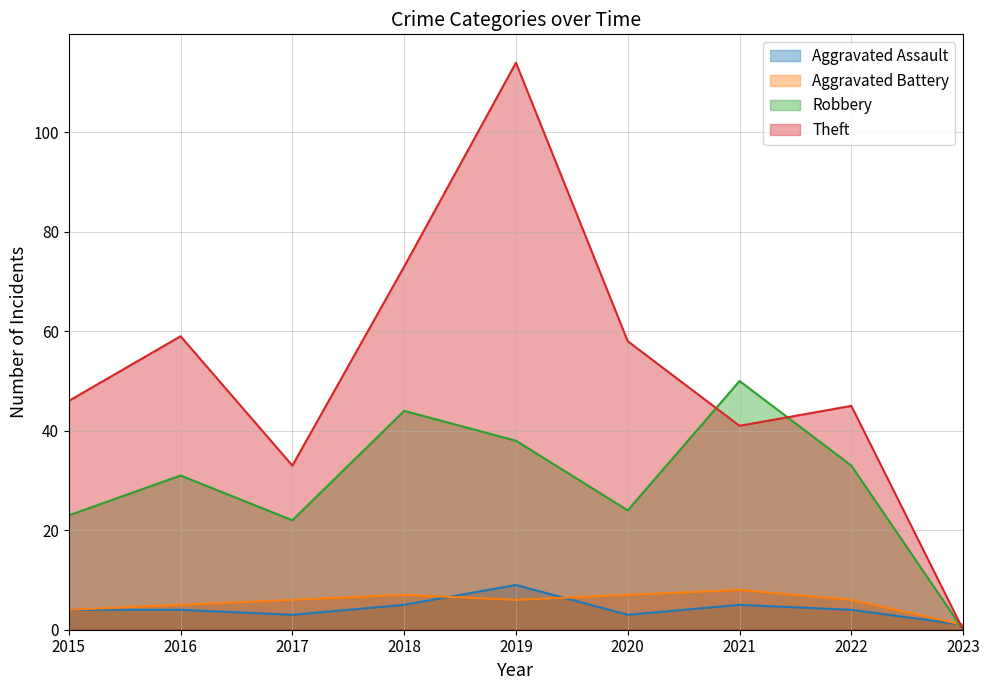

At which category is the sum across all series the highest?

2019